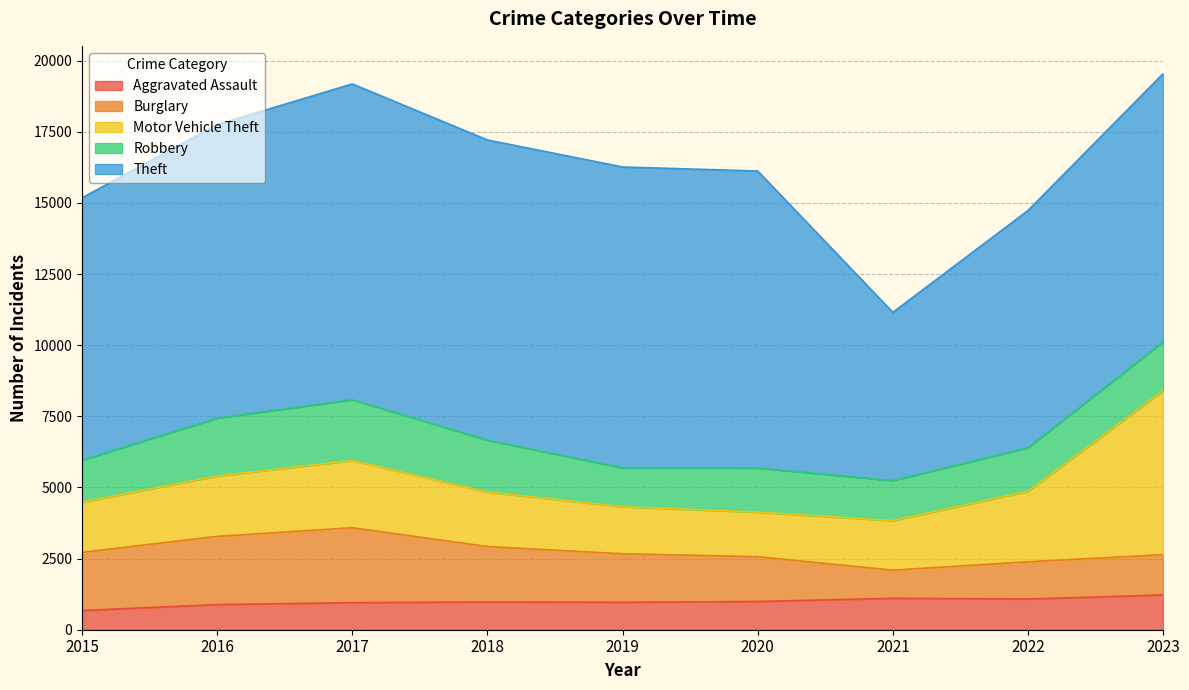

Which has a higher value, 2022 or 2017?

2022